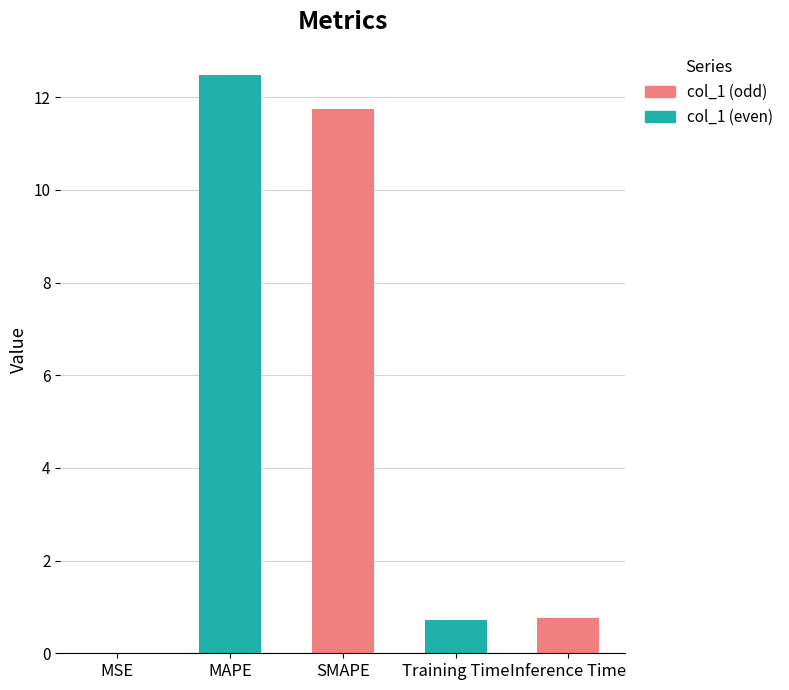

What is the value of the 5th bar from the left?

0.8